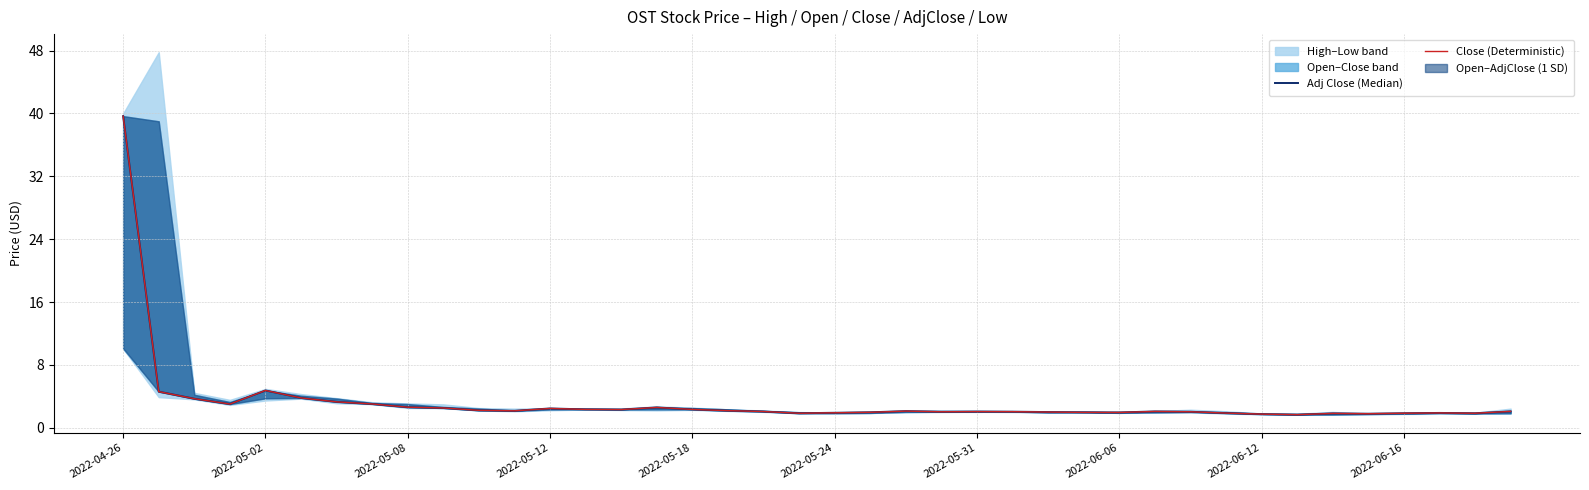

How many lines are shown in the chart?

2